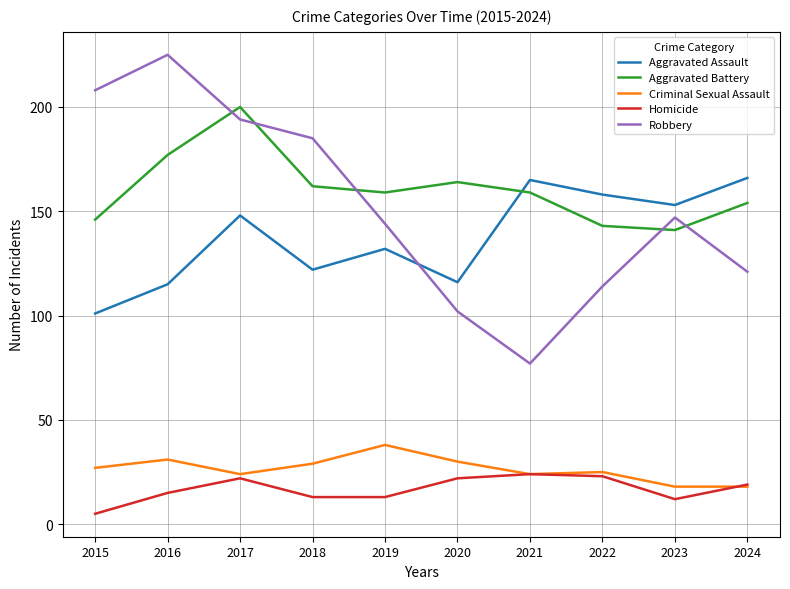

In Aggravated Assault, how many points are higher than both neighbors (excluding endpoints)?

3